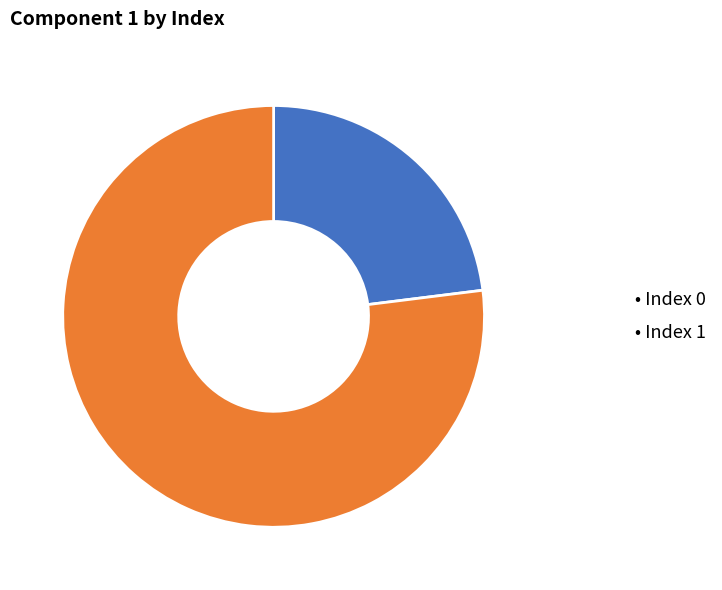

How many segments does this pie chart have?

2